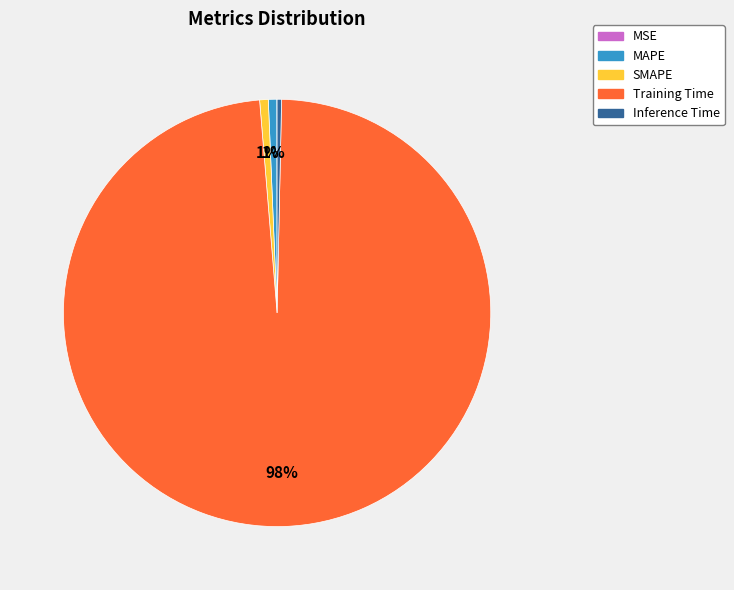

Which slice is the largest?

Training Time